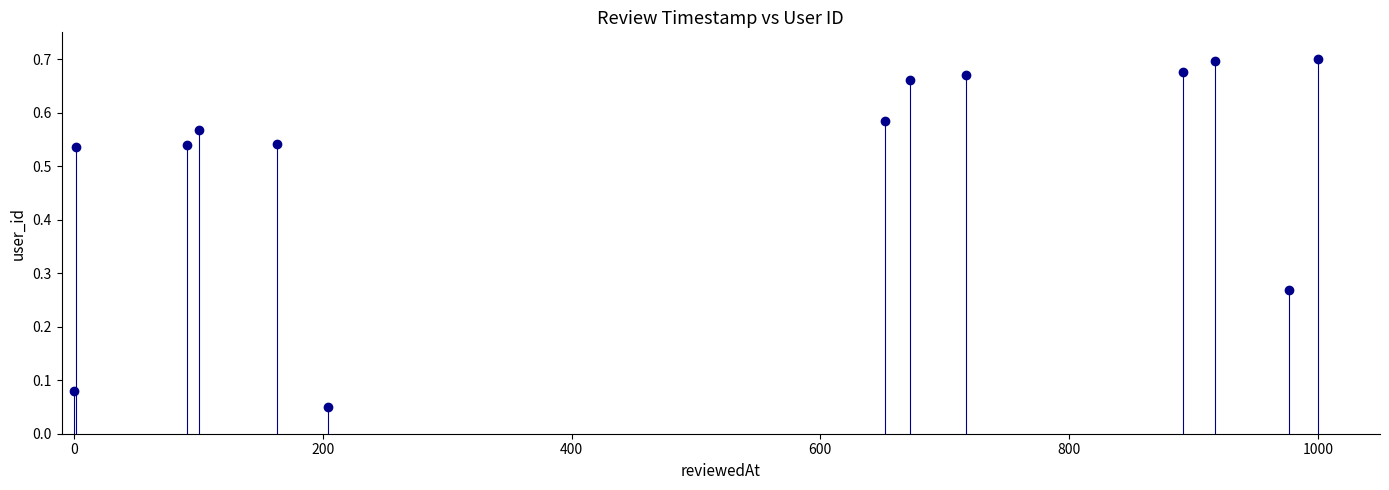

What is the range of X values (max minus min)?

1000.0